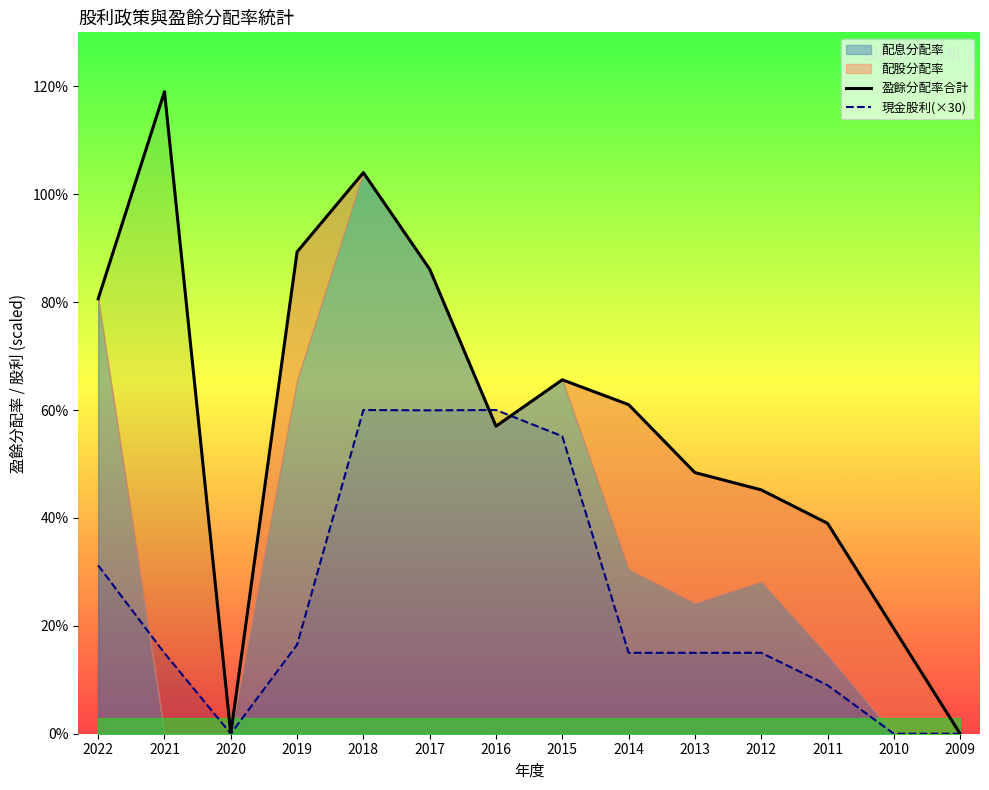

Which category has the lowest value across all series?

2020